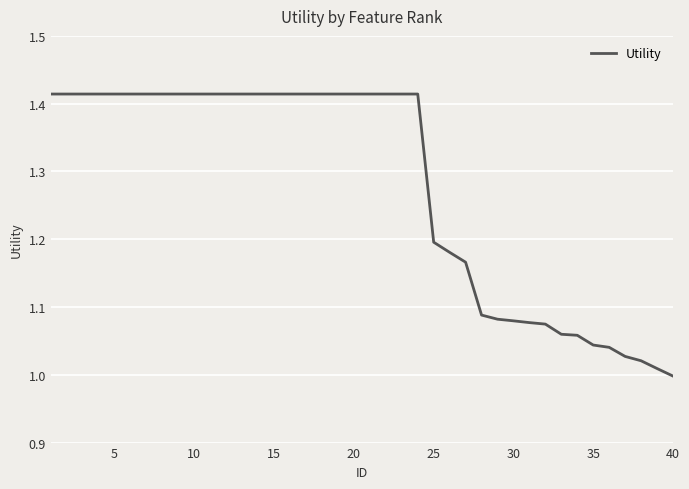

Does the chart display data point markers on the line(s)?

No